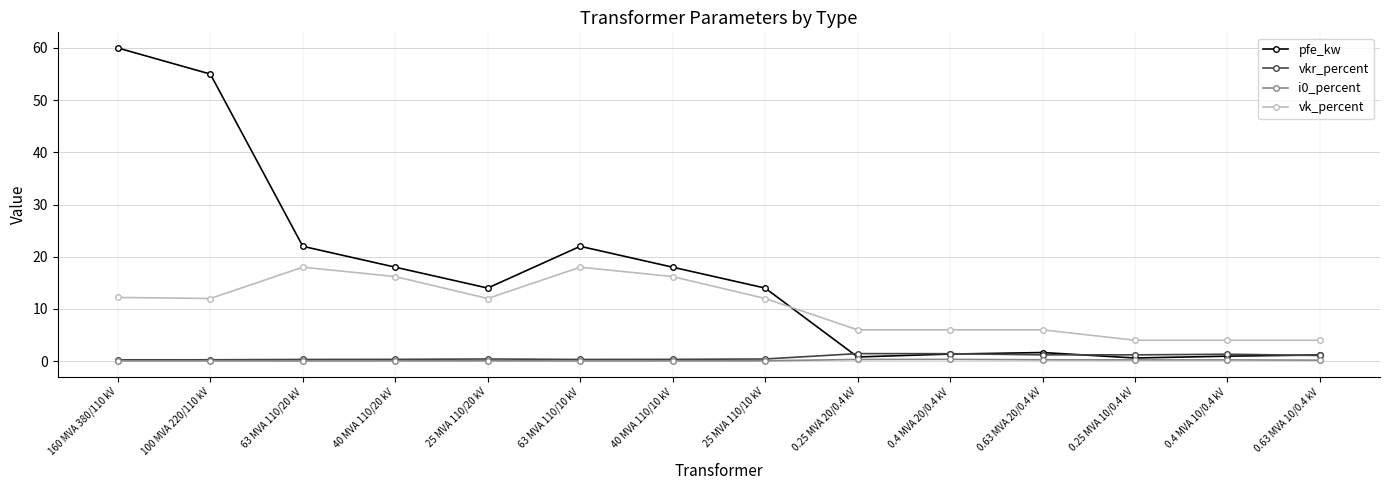

How many times do vk_percent and pfe_kw cross each other?

1